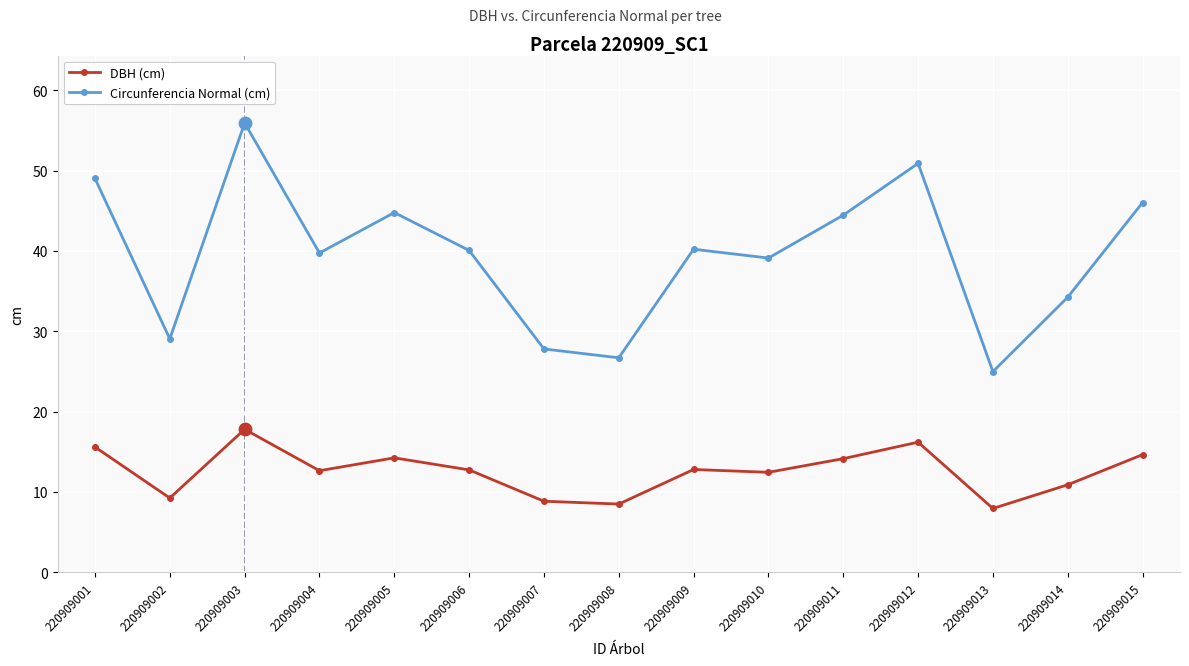

What is the spread (max minus min) of values at 220909004?

27.1